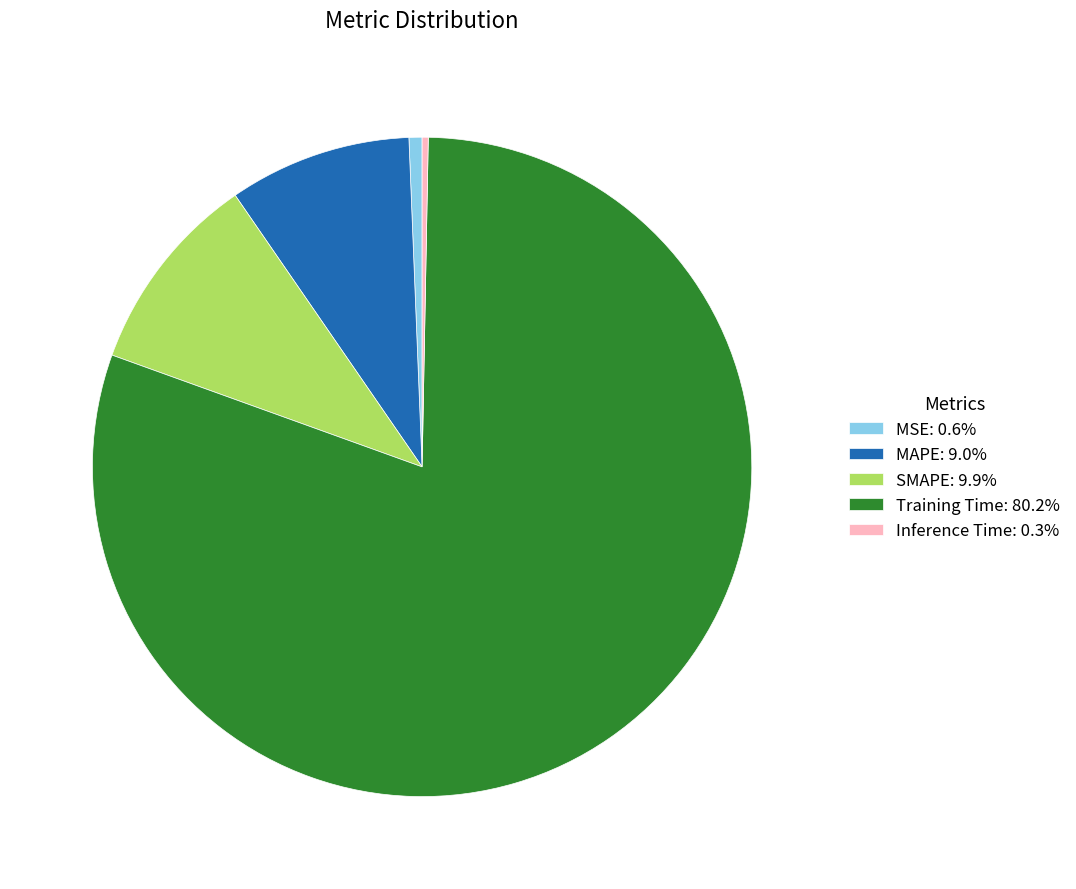

Is it true that MSE is 1% of the pie?

True